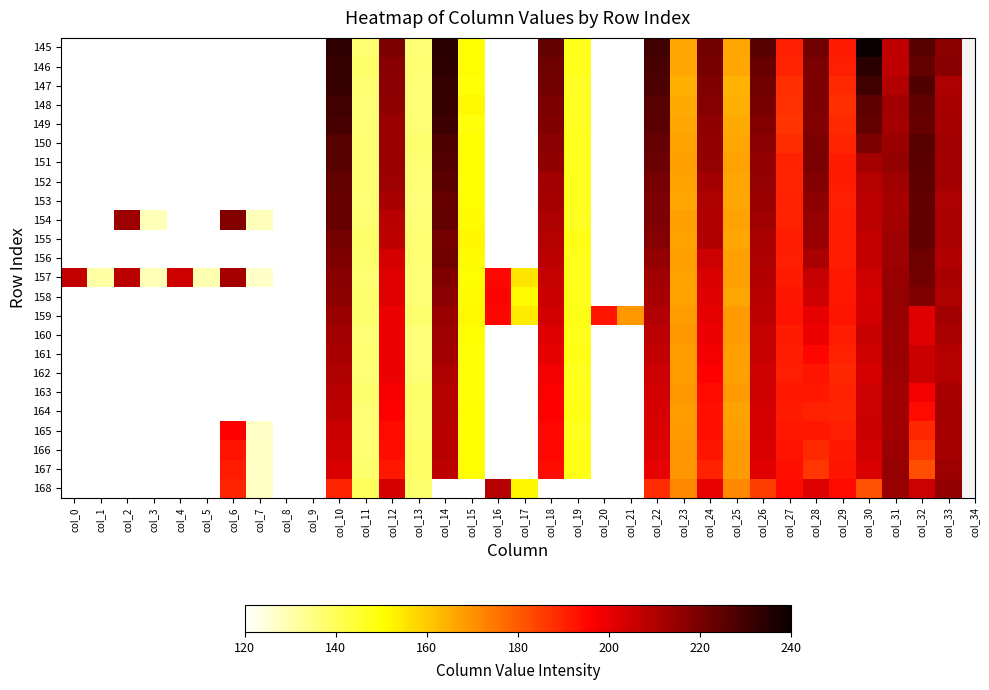

Reading right to left, transcribe all the data shown in this chart.

145: col_33=216.5	col_32=225.6	col_31=207.3	col_30=239.5	col_29=191.4	col_28=221.5	col_27=190.5	col_26=225.5	col_25=166.5	col_24=221.1	col_23=166.7	col_22=229.7	col_21=0.0	col_20=0.0	col_19=147.6	col_18=223.6	col_17=0.0	col_16=0.0	col_15=150.8	col_14=234.3	col_13=136.6	col_12=219.4	col_11=137.0	col_10=233.1	col_9=0.0	col_8=0.0	col_7=0.0	col_6=0.0	col_5=0.0	col_4=0.0	col_3=0.0	col_2=0.0	col_1=0.0	col_0=0.0
146: col_33=217.1	col_32=223.7	col_31=207.4	col_30=234.0	col_29=190.7	col_28=219.8	col_27=189.4	col_26=222.8	col_25=166.2	col_24=220.2	col_23=166.2	col_22=228.4	col_21=0.0	col_20=0.0	col_19=147.3	col_18=222.0	col_17=0.0	col_16=0.0	col_15=150.7	col_14=233.6	col_13=137.0	col_12=217.2	col_11=137.8	col_10=231.9	col_9=0.0	col_8=0.0	col_7=0.0	col_6=0.0	col_5=0.0	col_4=0.0	col_3=0.0	col_2=0.0	col_1=0.0	col_0=0.0
147: col_33=210.6	col_32=226.9	col_31=209.7	col_30=229.9	col_29=188.5	col_28=219.3	col_27=187.7	col_26=221.5	col_25=164.4	col_24=218.9	col_23=164.8	col_22=227.8	col_21=0.0	col_20=0.0	col_19=146.2	col_18=221.0	col_17=0.0	col_16=0.0	col_15=150.0	col_14=232.4	col_13=136.9	col_12=216.8	col_11=137.3	col_10=231.6	col_9=0.0	col_8=0.0	col_7=0.0	col_6=0.0	col_5=0.0	col_4=0.0	col_3=0.0	col_2=0.0	col_1=0.0	col_0=0.0
148: col_33=211.5	col_32=224.2	col_31=212.4	col_30=224.7	col_29=188.0	col_28=219.1	col_27=187.3	col_26=220.0	col_25=164.8	col_24=217.6	col_23=165.7	col_22=226.1	col_21=0.0	col_20=0.0	col_19=146.6	col_18=219.7	col_17=0.0	col_16=0.0	col_15=151.4	col_14=231.8	col_13=136.5	col_12=216.0	col_11=136.6	col_10=229.8	col_9=0.0	col_8=0.0	col_7=0.0	col_6=0.0	col_5=0.0	col_4=0.0	col_3=0.0	col_2=0.0	col_1=0.0	col_0=0.0
149: col_33=211.9	col_32=223.4	col_31=211.9	col_30=223.6	col_29=188.8	col_28=218.1	col_27=187.0	col_26=218.0	col_25=165.9	col_24=216.0	col_23=166.1	col_22=225.3	col_21=0.0	col_20=0.0	col_19=146.5	col_18=218.5	col_17=0.0	col_16=0.0	col_15=149.4	col_14=230.8	col_13=136.6	col_12=214.3	col_11=136.8	col_10=228.8	col_9=0.0	col_8=0.0	col_7=0.0	col_6=0.0	col_5=0.0	col_4=0.0	col_3=0.0	col_2=0.0	col_1=0.0	col_0=0.0
150: col_33=212.5	col_32=226.1	col_31=213.8	col_30=219.5	col_29=189.7	col_28=219.5	col_27=188.2	col_26=216.6	col_25=166.1	col_24=215.5	col_23=167.0	col_22=223.5	col_21=0.0	col_20=0.0	col_19=147.1	col_18=216.6	col_17=0.0	col_16=0.0	col_15=150.7	col_14=227.9	col_13=137.4	col_12=213.9	col_11=137.2	col_10=226.3	col_9=0.0	col_8=0.0	col_7=0.0	col_6=0.0	col_5=0.0	col_4=0.0	col_3=0.0	col_2=0.0	col_1=0.0	col_0=0.0
151: col_33=213.0	col_32=225.2	col_31=215.4	col_30=212.2	col_29=191.4	col_28=219.8	col_27=189.9	col_26=215.5	col_25=167.1	col_24=214.8	col_23=167.8	col_22=222.6	col_21=0.0	col_20=0.0	col_19=147.0	col_18=215.7	col_17=0.0	col_16=0.0	col_15=150.6	col_14=226.7	col_13=137.3	col_12=213.9	col_11=137.1	col_10=226.1	col_9=0.0	col_8=0.0	col_7=0.0	col_6=0.0	col_5=0.0	col_4=0.0	col_3=0.0	col_2=0.0	col_1=0.0	col_0=0.0
152: col_33=212.4	col_32=224.6	col_31=212.9	col_30=209.3	col_29=191.3	col_28=218.4	col_27=189.6	col_26=214.9	col_25=166.6	col_24=212.6	col_23=167.2	col_22=220.6	col_21=0.0	col_20=0.0	col_19=147.0	col_18=213.0	col_17=0.0	col_16=0.0	col_15=150.0	col_14=225.1	col_13=136.7	col_12=213.5	col_11=137.0	col_10=224.1	col_9=0.0	col_8=0.0	col_7=0.0	col_6=0.0	col_5=0.0	col_4=0.0	col_3=0.0	col_2=0.0	col_1=0.0	col_0=0.0
153: col_33=210.9	col_32=224.3	col_31=211.8	col_30=208.3	col_29=190.8	col_28=216.6	col_27=189.9	col_26=214.3	col_25=166.2	col_24=210.4	col_23=166.2	col_22=219.1	col_21=0.0	col_20=0.0	col_19=147.0	col_18=212.1	col_17=0.0	col_16=0.0	col_15=150.1	col_14=223.3	col_13=136.1	col_12=211.7	col_11=136.6	col_10=223.2	col_9=0.0	col_8=0.0	col_7=0.0	col_6=0.0	col_5=0.0	col_4=0.0	col_3=0.0	col_2=0.0	col_1=0.0	col_0=0.0
154: col_33=211.3	col_32=224.5	col_31=212.3	col_30=208.1	col_29=191.0	col_28=215.1	col_27=189.9	col_26=213.2	col_25=167.0	col_24=209.9	col_23=167.7	col_22=219.1	col_21=0.0	col_20=0.0	col_19=146.4	col_18=210.7	col_17=0.0	col_16=0.0	col_15=151.2	col_14=223.6	col_13=136.7	col_12=208.8	col_11=137.3	col_10=223.5	col_9=0.0	col_8=0.0	col_7=128.0	col_6=218.2	col_5=0.0	col_4=0.0	col_3=128.7	col_2=213.5	col_1=0.0	col_0=0.0
155: col_33=211.3	col_32=224.3	col_31=213.5	col_30=207.2	col_29=191.0	col_28=213.9	col_27=191.0	col_26=211.4	col_25=166.4	col_24=209.7	col_23=167.0	col_22=217.7	col_21=0.0	col_20=0.0	col_19=147.9	col_18=209.4	col_17=0.0	col_16=0.0	col_15=151.9	col_14=220.3	col_13=137.2	col_12=207.8	col_11=138.0	col_10=220.4	col_9=0.0	col_8=0.0	col_7=0.0	col_6=0.0	col_5=0.0	col_4=0.0	col_3=0.0	col_2=0.0	col_1=0.0	col_0=0.0
156: col_33=209.9	col_32=221.9	col_31=213.7	col_30=206.8	col_29=191.0	col_28=211.1	col_27=190.7	col_26=210.9	col_25=167.4	col_24=205.1	col_23=167.5	col_22=215.3	col_21=0.0	col_20=0.0	col_19=147.5	col_18=208.6	col_17=0.0	col_16=0.0	col_15=151.4	col_14=221.6	col_13=137.2	col_12=203.3	col_11=137.8	col_10=219.2	col_9=0.0	col_8=0.0	col_7=0.0	col_6=0.0	col_5=0.0	col_4=0.0	col_3=0.0	col_2=0.0	col_1=0.0	col_0=0.0
157: col_33=211.8	col_32=221.2	col_31=214.4	col_30=204.8	col_29=191.8	col_28=206.5	col_27=191.6	col_26=209.8	col_25=167.4	col_24=202.6	col_23=167.2	col_22=212.8	col_21=0.0	col_20=0.0	col_19=147.4	col_18=206.6	col_17=154.9	col_16=194.6	col_15=150.8	col_14=218.8	col_13=136.7	col_12=201.2	col_11=137.3	col_10=217.1	col_9=0.0	col_8=0.0	col_7=127.0	col_6=212.3	col_5=129.5	col_4=204.6	col_3=128.6	col_2=208.5	col_1=131.1	col_0=206.8
158: col_33=210.1	col_32=219.2	col_31=214.9	col_30=203.5	col_29=192.0	col_28=204.4	col_27=192.2	col_26=209.0	col_25=166.9	col_24=201.6	col_23=167.3	col_22=211.8	col_21=0.0	col_20=0.0	col_19=147.5	col_18=205.5	col_17=151.3	col_16=195.9	col_15=151.4	col_14=216.8	col_13=136.6	col_12=201.2	col_11=137.5	col_10=216.3	col_9=0.0	col_8=0.0	col_7=0.0	col_6=0.0	col_5=0.0	col_4=0.0	col_3=0.0	col_2=0.0	col_1=0.0	col_0=0.0
159: col_33=212.5	col_32=201.7	col_31=214.3	col_30=204.3	col_29=192.4	col_28=200.6	col_27=192.8	col_26=208.0	col_25=168.4	col_24=200.2	col_23=168.1	col_22=209.5	col_21=168.9	col_20=192.5	col_19=147.9	col_18=204.0	col_17=154.1	col_16=195.0	col_15=151.5	col_14=214.5	col_13=137.7	col_12=199.3	col_11=137.4	col_10=214.6	col_9=0.0	col_8=0.0	col_7=0.0	col_6=0.0	col_5=0.0	col_4=0.0	col_3=0.0	col_2=0.0	col_1=0.0	col_0=0.0
160: col_33=211.2	col_32=201.6	col_31=213.8	col_30=206.2	col_29=190.8	col_28=198.8	col_27=191.7	col_26=206.6	col_25=168.4	col_24=199.2	col_23=168.8	col_22=208.3	col_21=0.0	col_20=0.0	col_19=147.6	col_18=202.3	col_17=0.0	col_16=0.0	col_15=150.2	col_14=213.5	col_13=136.3	col_12=199.2	col_11=136.8	col_10=212.7	col_9=0.0	col_8=0.0	col_7=0.0	col_6=0.0	col_5=0.0	col_4=0.0	col_3=0.0	col_2=0.0	col_1=0.0	col_0=0.0
161: col_33=209.4	col_32=205.6	col_31=213.8	col_30=204.7	col_29=190.1	col_28=195.3	col_27=191.0	col_26=206.0	col_25=167.4	col_24=197.8	col_23=167.9	col_22=206.8	col_21=0.0	col_20=0.0	col_19=147.7	col_18=200.4	col_17=0.0	col_16=0.0	col_15=149.8	col_14=212.4	col_13=136.1	col_12=199.5	col_11=137.0	col_10=211.6	col_9=0.0	col_8=0.0	col_7=0.0	col_6=0.0	col_5=0.0	col_4=0.0	col_3=0.0	col_2=0.0	col_1=0.0	col_0=0.0
162: col_33=209.2	col_32=205.6	col_31=213.7	col_30=203.2	col_29=189.2	col_28=192.6	col_27=190.7	col_26=204.6	col_25=167.6	col_24=196.1	col_23=168.1	col_22=205.2	col_21=0.0	col_20=0.0	col_19=147.1	col_18=197.8	col_17=0.0	col_16=0.0	col_15=149.7	col_14=210.7	col_13=136.8	col_12=199.3	col_11=136.8	col_10=210.2	col_9=0.0	col_8=0.0	col_7=0.0	col_6=0.0	col_5=0.0	col_4=0.0	col_3=0.0	col_2=0.0	col_1=0.0	col_0=0.0
163: col_33=211.6	col_32=198.2	col_31=212.7	col_30=205.1	col_29=190.0	col_28=191.8	col_27=192.2	col_26=204.5	col_25=168.4	col_24=194.2	col_23=169.1	col_22=204.0	col_21=0.0	col_20=0.0	col_19=147.2	col_18=196.8	col_17=0.0	col_16=0.0	col_15=149.8	col_14=209.4	col_13=137.8	col_12=196.9	col_11=137.6	col_10=209.0	col_9=0.0	col_8=0.0	col_7=0.0	col_6=0.0	col_5=0.0	col_4=0.0	col_3=0.0	col_2=0.0	col_1=0.0	col_0=0.0
164: col_33=212.0	col_32=194.3	col_31=212.9	col_30=205.1	col_29=189.7	col_28=190.2	col_27=191.7	col_26=203.6	col_25=167.3	col_24=193.4	col_23=168.1	col_22=203.3	col_21=0.0	col_20=0.0	col_19=147.8	col_18=196.2	col_17=0.0	col_16=0.0	col_15=150.2	col_14=209.4	col_13=137.4	col_12=196.0	col_11=136.8	col_10=207.7	col_9=0.0	col_8=0.0	col_7=0.0	col_6=0.0	col_5=0.0	col_4=0.0	col_3=0.0	col_2=0.0	col_1=0.0	col_0=0.0
165: col_33=212.0	col_32=189.3	col_31=212.8	col_30=205.5	col_29=190.8	col_28=191.9	col_27=191.9	col_26=203.6	col_25=167.6	col_24=193.5	col_23=168.4	col_22=202.9	col_21=0.0	col_20=0.0	col_19=146.9	col_18=194.6	col_17=0.0	col_16=0.0	col_15=150.0	col_14=208.6	col_13=137.6	col_12=194.3	col_11=136.4	col_10=205.6	col_9=0.0	col_8=0.0	col_7=126.9	col_6=196.3	col_5=0.0	col_4=0.0	col_3=0.0	col_2=0.0	col_1=0.0	col_0=0.0
166: col_33=212.2	col_32=186.5	col_31=213.9	col_30=204.3	col_29=191.9	col_28=188.9	col_27=193.0	col_26=202.8	col_25=168.4	col_24=192.5	col_23=169.3	col_22=202.0	col_21=0.0	col_20=0.0	col_19=147.7	col_18=194.9	col_17=0.0	col_16=0.0	col_15=150.8	col_14=209.0	col_13=138.7	col_12=193.8	col_11=137.2	col_10=204.6	col_9=0.0	col_8=0.0	col_7=127.3	col_6=192.8	col_5=0.0	col_4=0.0	col_3=0.0	col_2=0.0	col_1=0.0	col_0=0.0
167: col_33=213.4	col_32=182.2	col_31=215.1	col_30=202.5	col_29=192.6	col_28=186.4	col_27=193.5	col_26=201.2	col_25=168.5	col_24=190.2	col_23=169.3	col_22=200.0	col_21=0.0	col_20=0.0	col_19=147.7	col_18=193.6	col_17=0.0	col_16=0.0	col_15=150.6	col_14=208.0	col_13=138.3	col_12=191.9	col_11=137.5	col_10=202.9	col_9=0.0	col_8=0.0	col_7=127.3	col_6=191.1	col_5=0.0	col_4=0.0	col_3=0.0	col_2=0.0	col_1=0.0	col_0=0.0
168: col_33=215.4	col_32=205.2	col_31=214.5	col_30=181.6	col_29=194.3	col_28=201.8	col_27=194.2	col_26=185.4	col_25=171.8	col_24=200.1	col_23=171.8	col_22=188.3	col_21=0.0	col_20=0.0	col_19=0.0	col_18=0.0	col_17=152.1	col_16=209.2	col_15=0.0	col_14=0.0	col_13=137.6	col_12=203.1	col_11=139.7	col_10=189.6	col_9=0.0	col_8=0.0	col_7=127.4	col_6=189.5	col_5=0.0	col_4=0.0	col_3=0.0	col_2=0.0	col_1=0.0	col_0=0.0